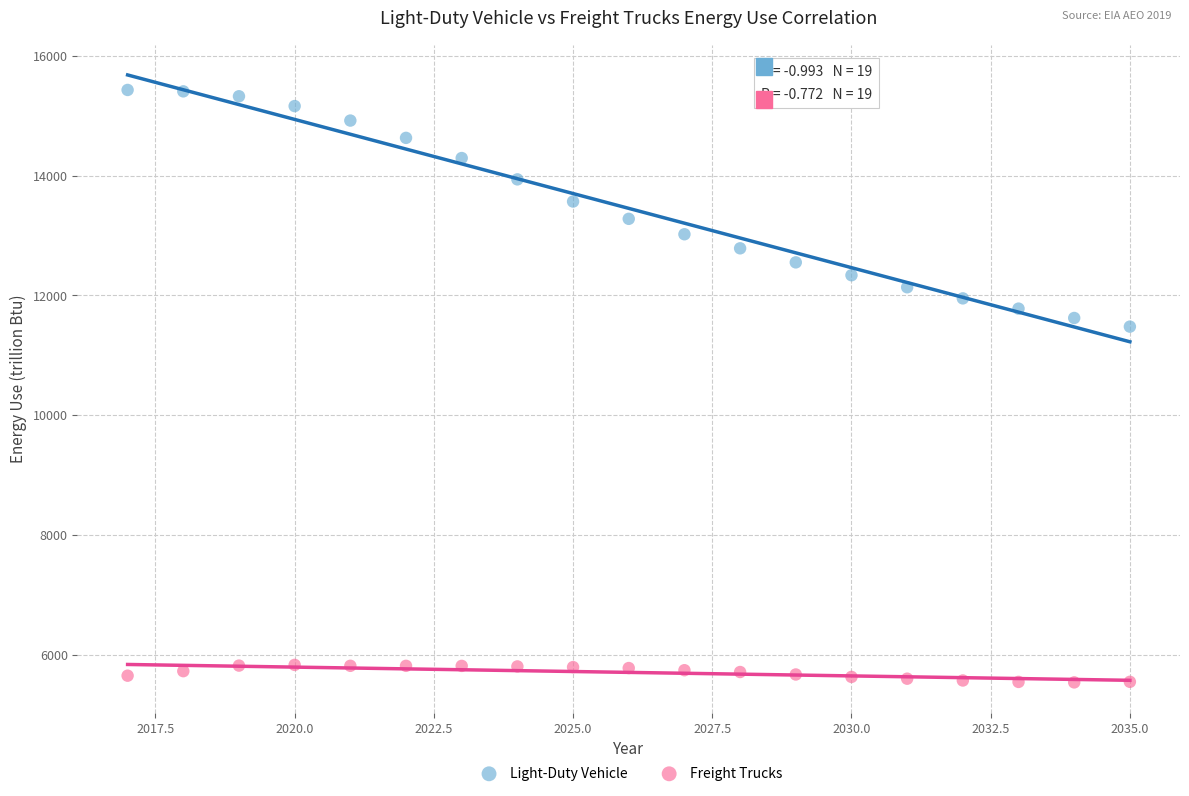

Across all data points, what is the range of X values (max minus min)?

18.0